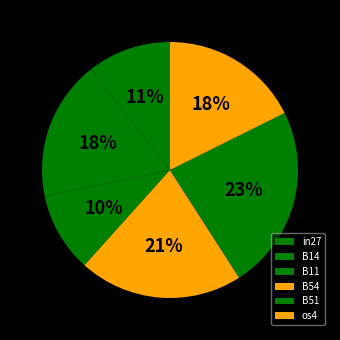

Is there a majority slice in this chart?

No